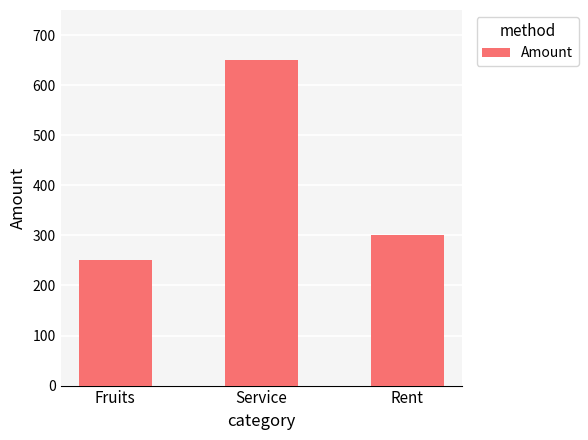

Reading left to right, transcribe all the data shown in this chart.

250	650	300